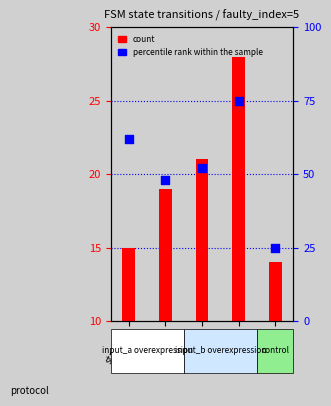

Which series contains the highest Y value?

percentile rank within the sample